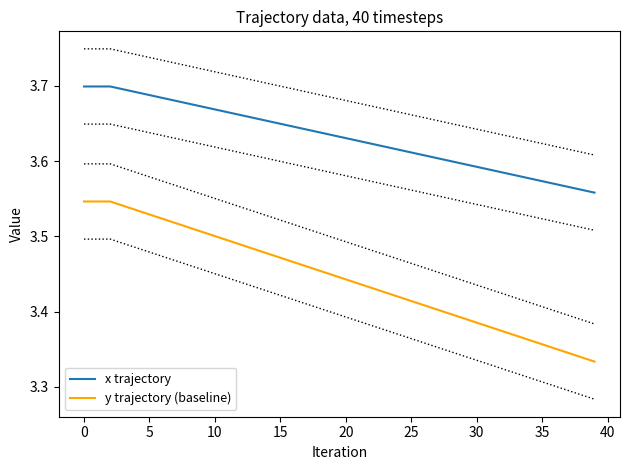

What is the approximate value of y trajectory (baseline) at 19?

3.4